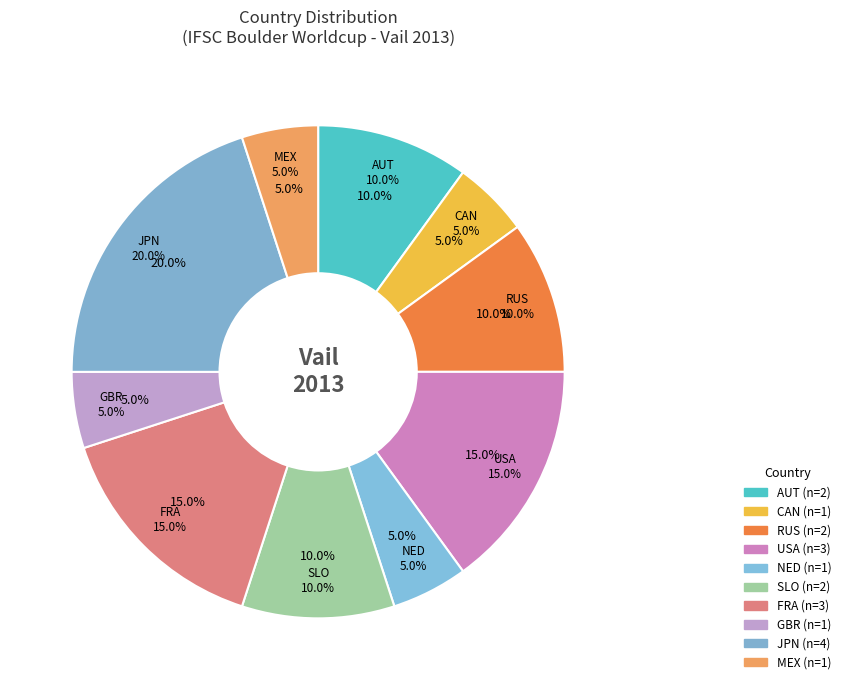

Which category has the biggest portion of the pie?

JPN